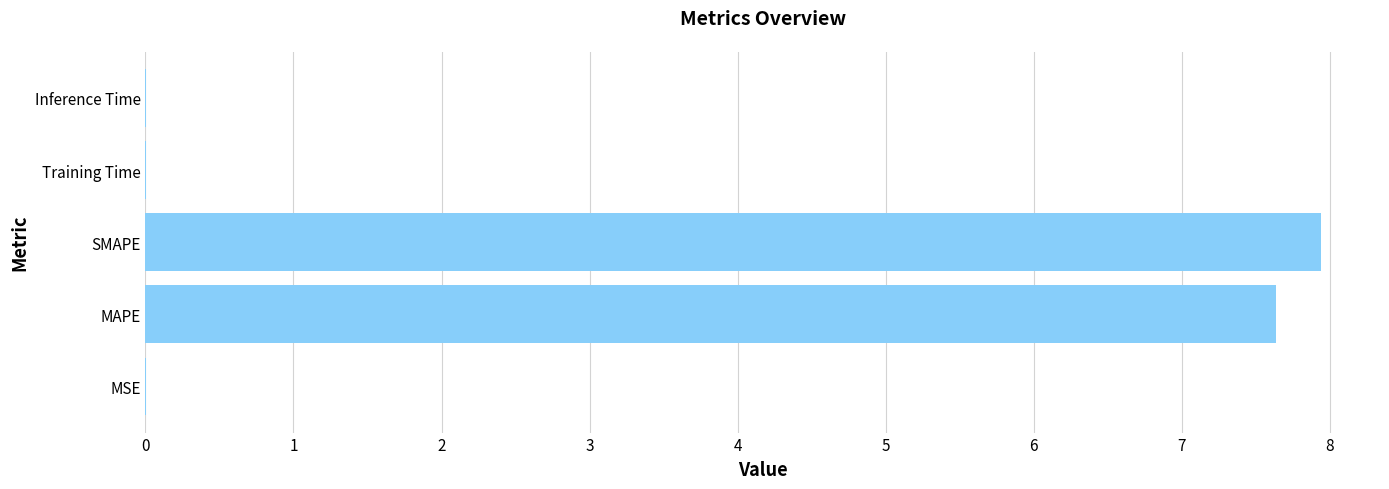

The chart shows a value of 12.3 at MAPE. True or false?

False